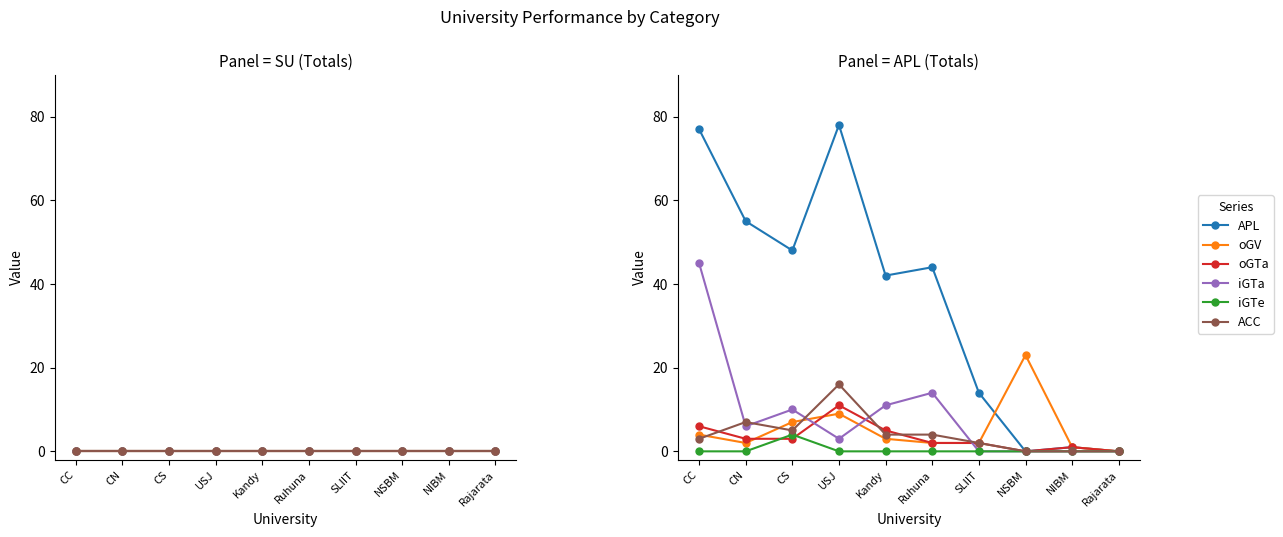

What is the approximate value of oGV at Ruhuna?

2